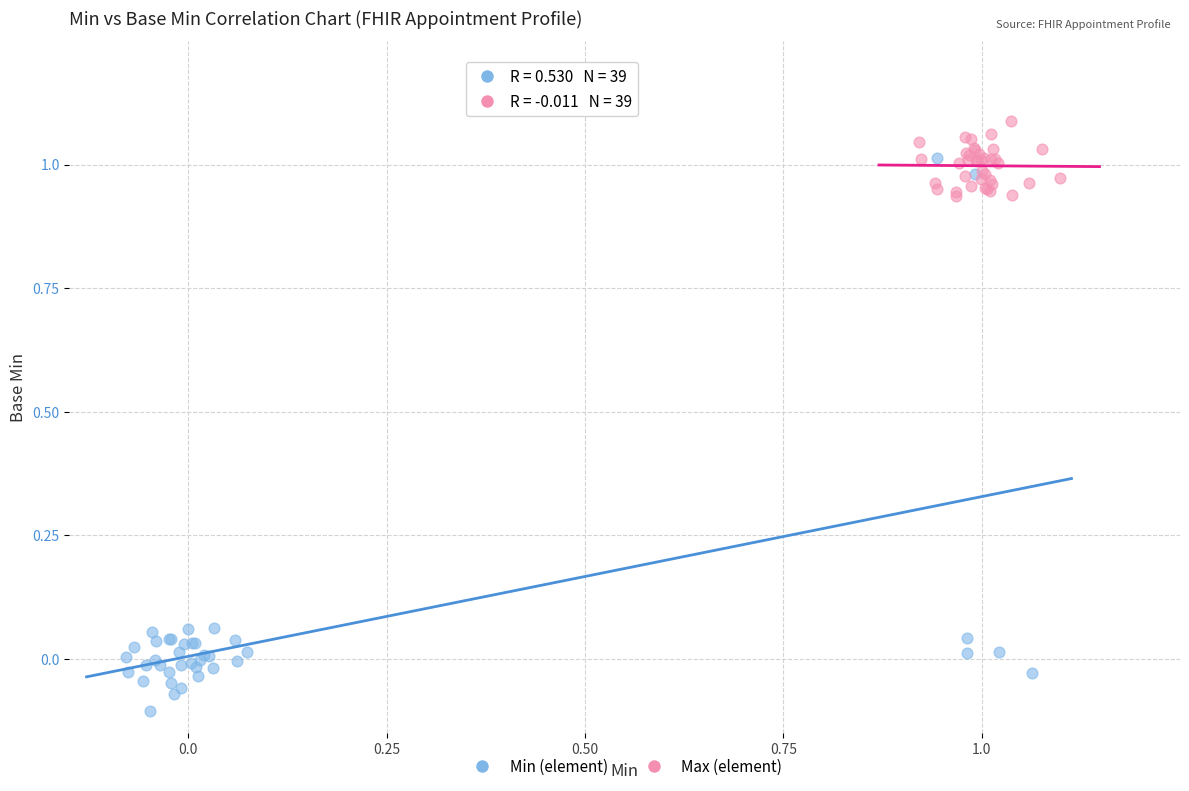

What are all the series names shown in the legend?

Min (element), Max (element)